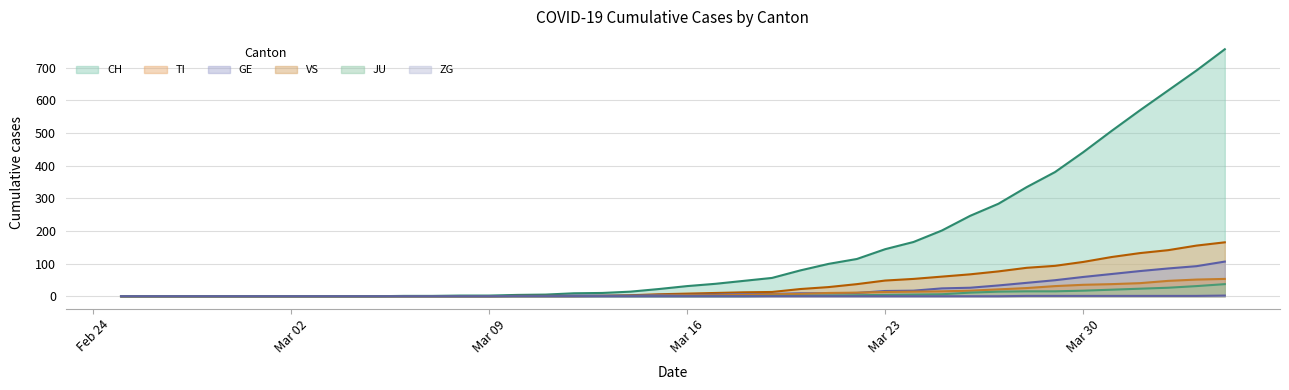

At 2020-03-28, list the series in order from largest to smallest.

CH, TI, GE, VS, JU, ZG